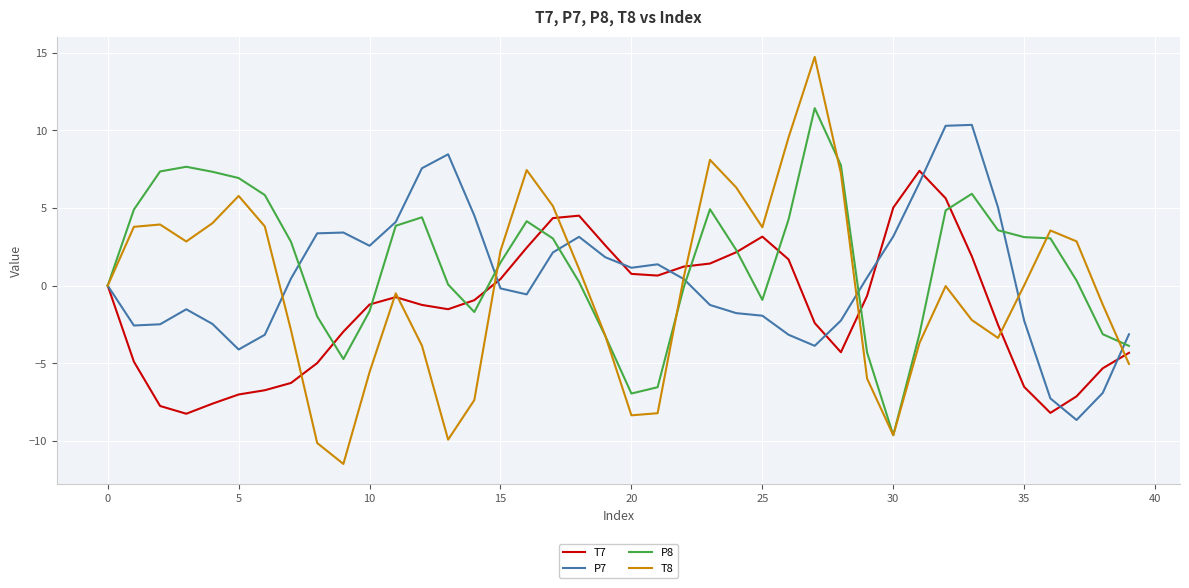

What is the difference between the maximum and minimum values in the P7 series?

19.0